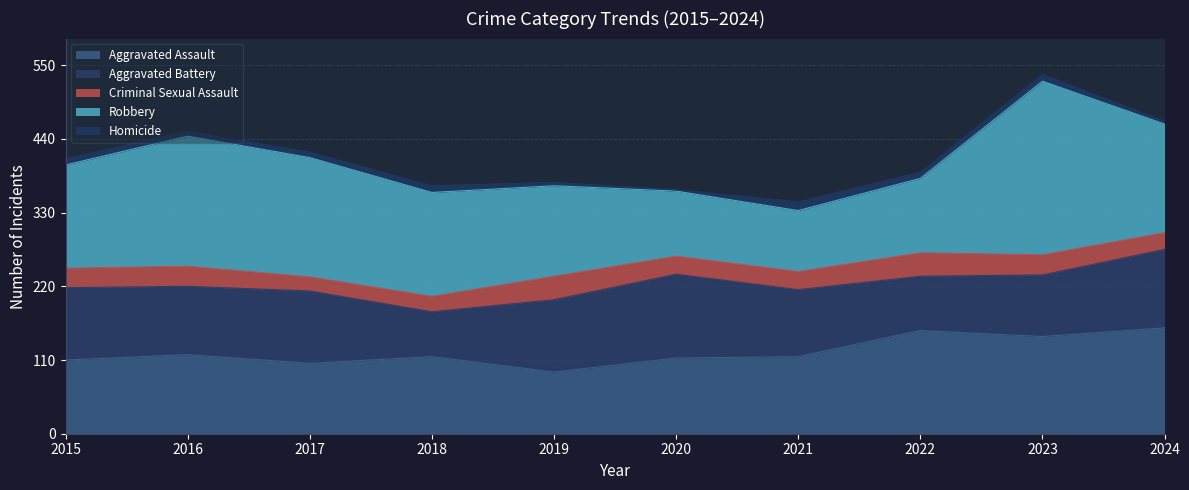

Count the number of categories in the chart.

10